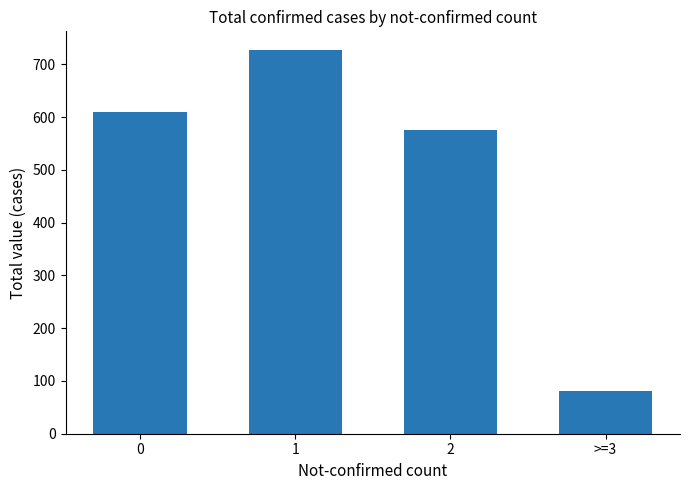

At which label is the value closest to 403?

2